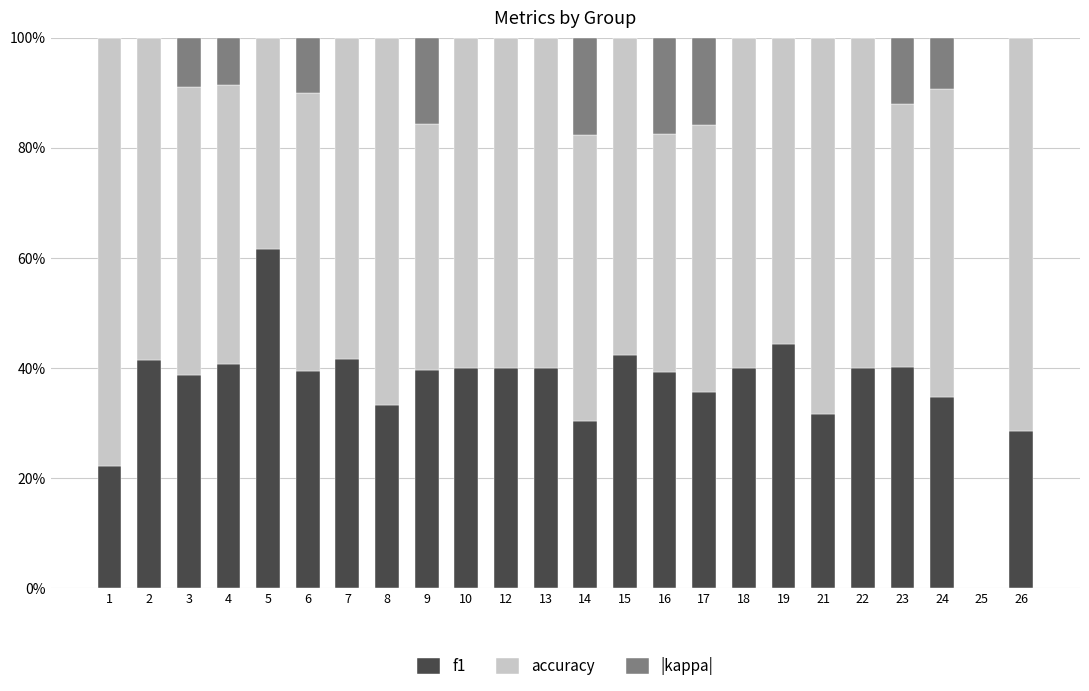

At which category is the sum across all series the highest?

1